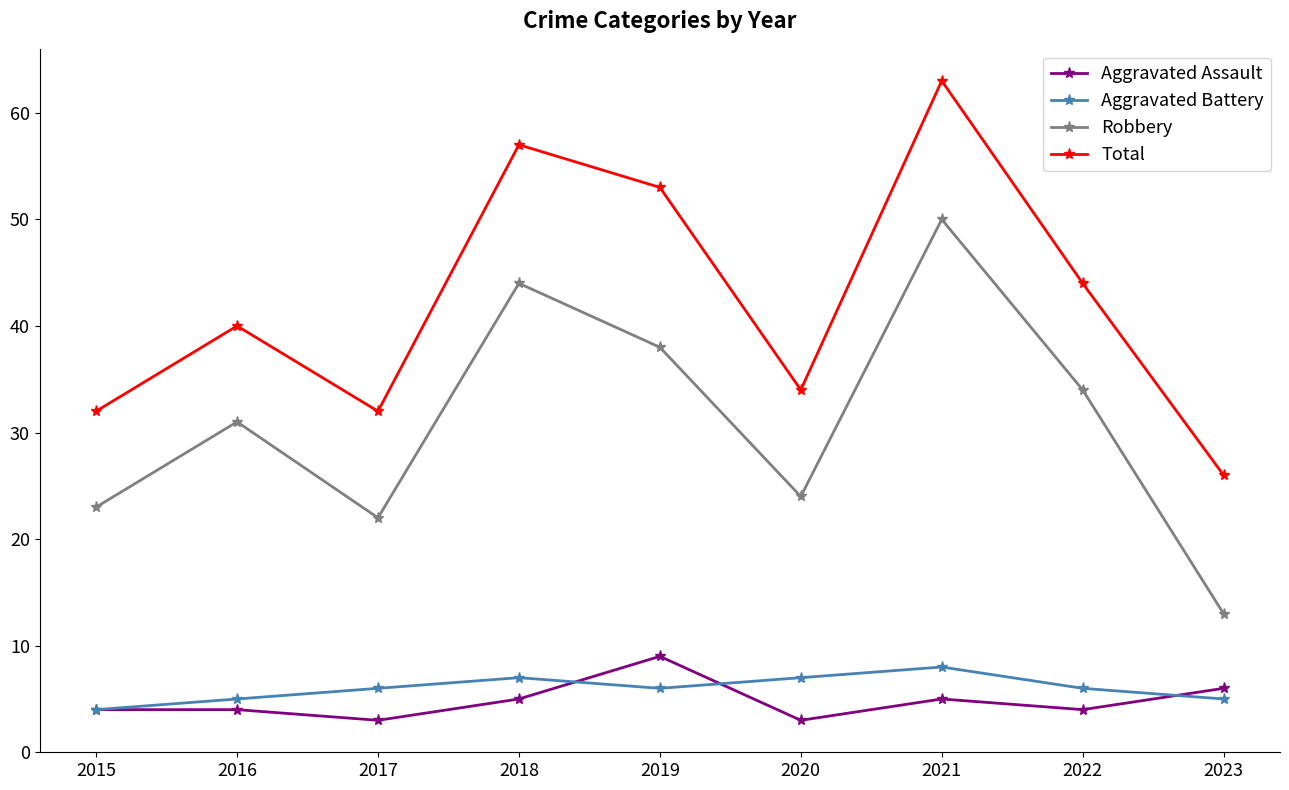

What is the spread (max minus min) of values at 2015?

28